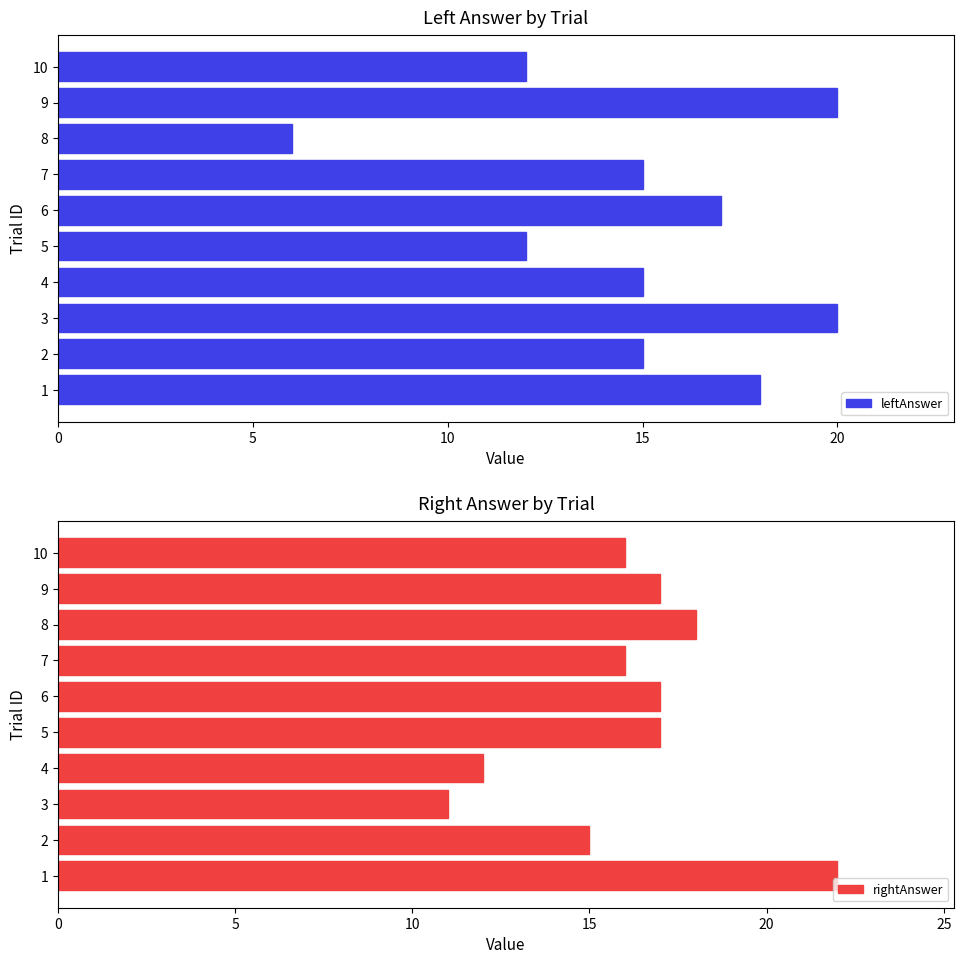

How many values in the leftAnswer series are below 15?

3